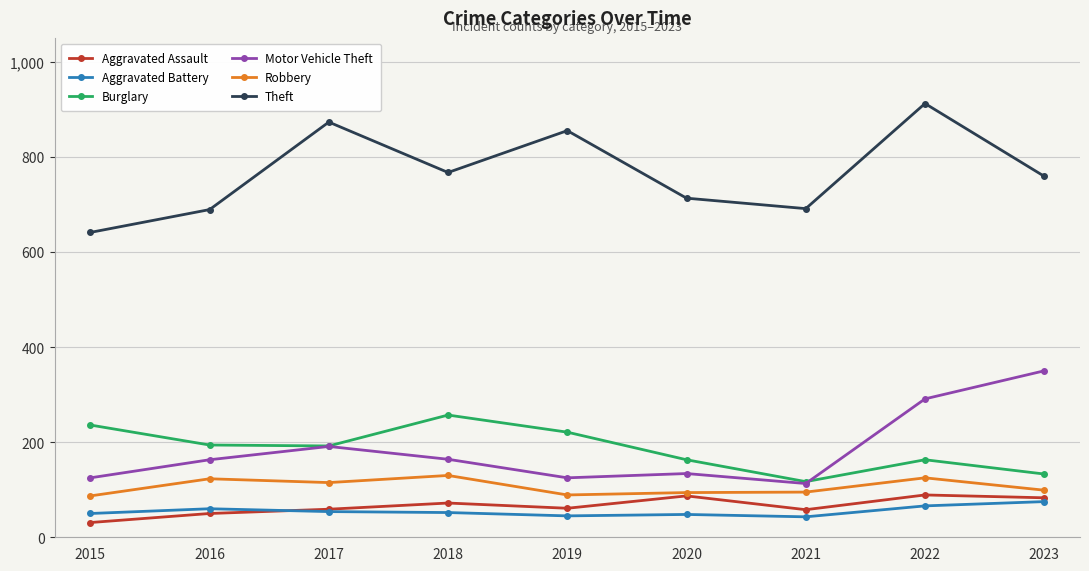

The value of Theft at 2020 is 176. True or false?

False